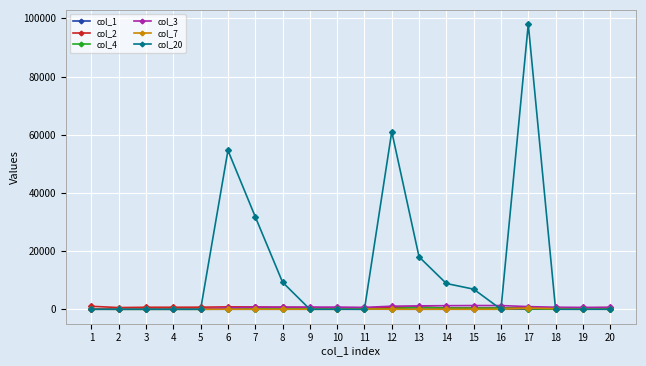

What is the average value of the col_20 series?

14425